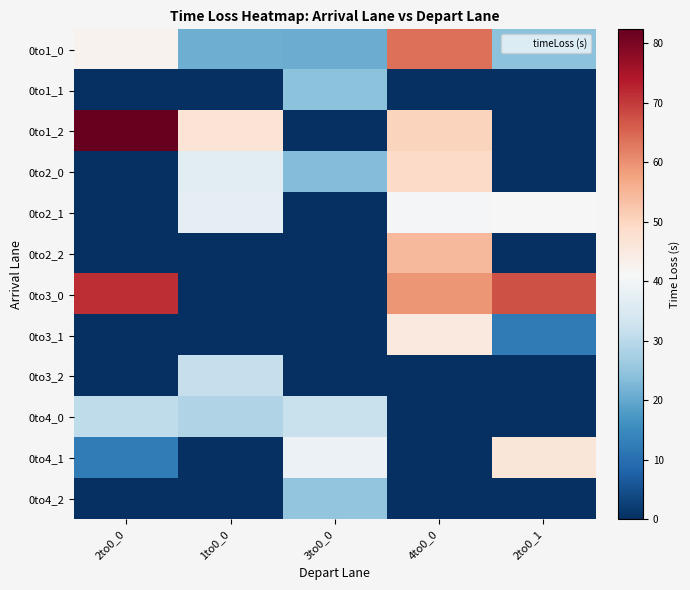

At which category does the chart reach its peak across all series?

2to0_0